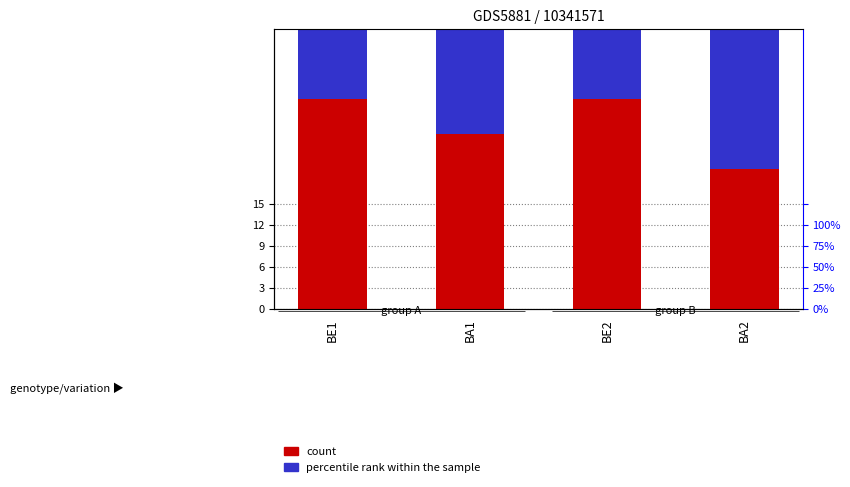

Reading left to right, extract all data points from this chart.

count: BE1=30	BA1=25	BE2=30	BA2=20
percentile rank within the sample: BE1=30	BA1=30	BE2=20	BA2=20